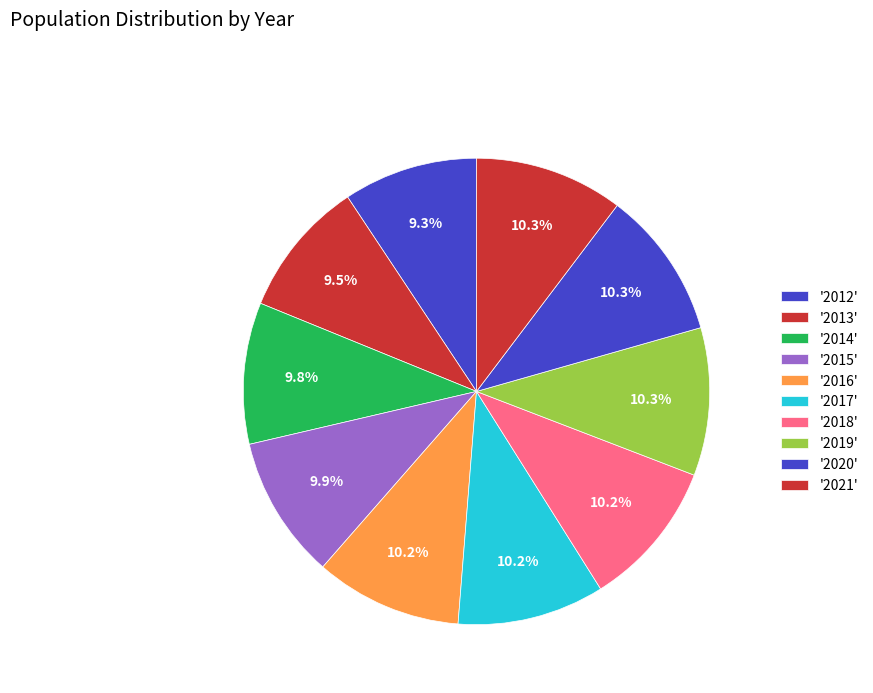

Is there a majority slice in this chart?

No